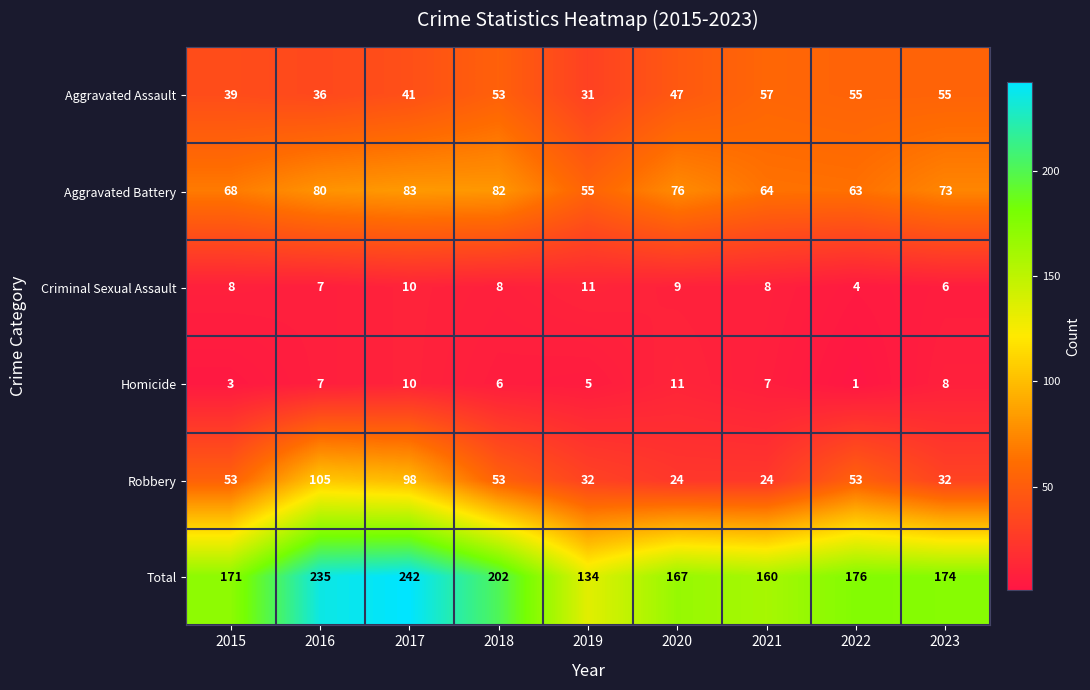

Rank the series at 2022 from lowest to highest value.

Homicide, Criminal Sexual Assault, Robbery, Aggravated Assault, Aggravated Battery, Total